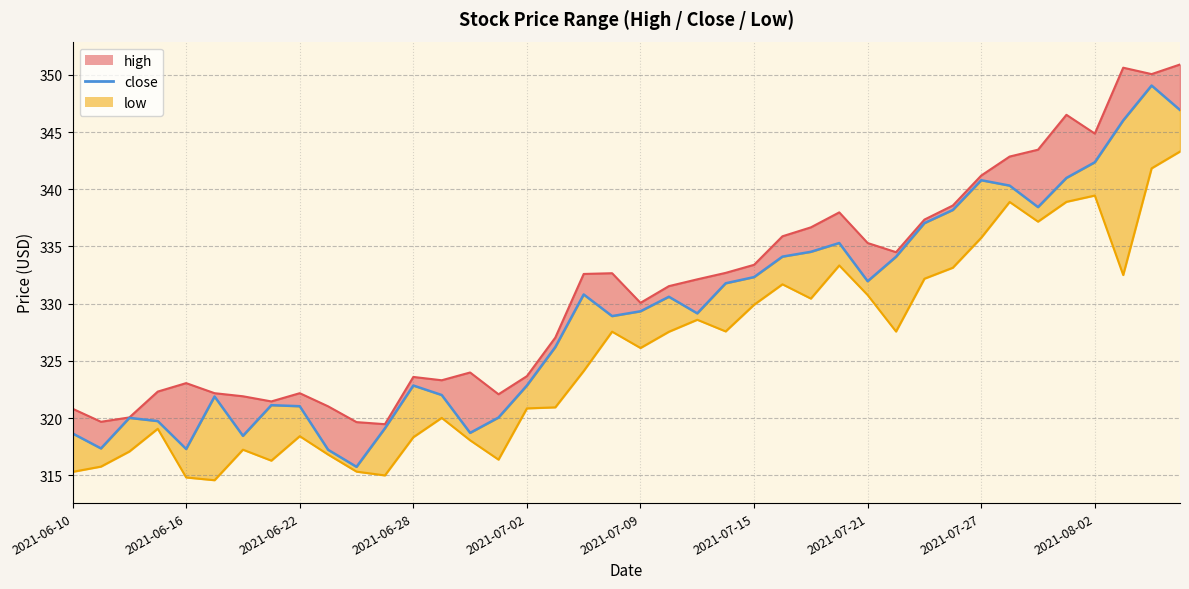

What is the difference between the maximum and second lowest values in the high series?

31.3